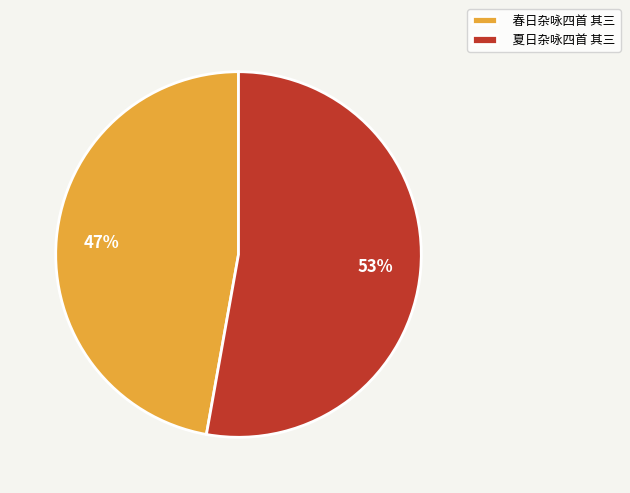

To the nearest percent, what portion does 春日杂咏四首 其三 represent?

47%